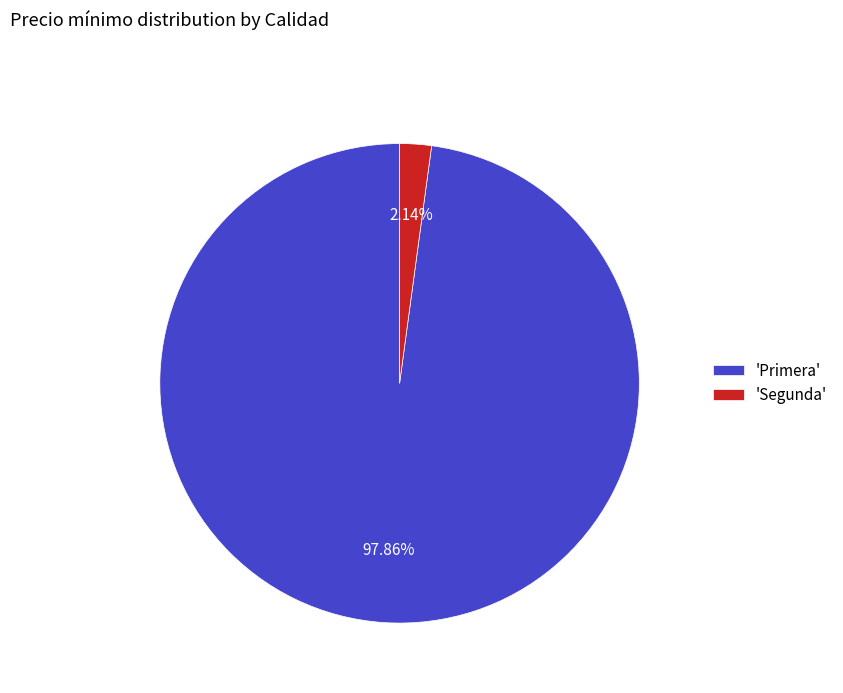

Which has a higher value, 'Primera' or 'Segunda'?

'Primera'